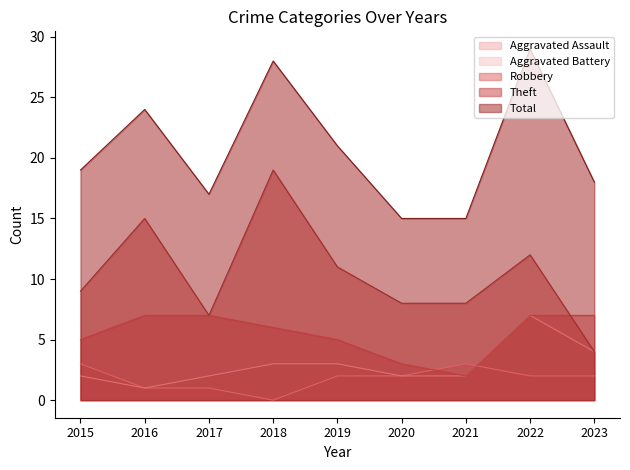

At which label is Aggravated Battery closest to 4?

2023